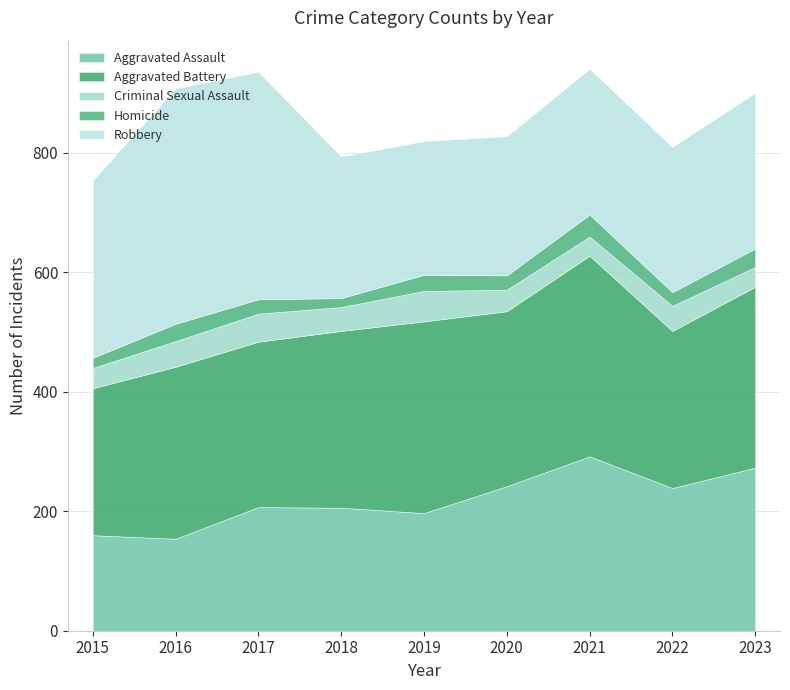

Between which two adjacent categories do Robbery and Aggravated Battery first intersect?

2017 and 2018